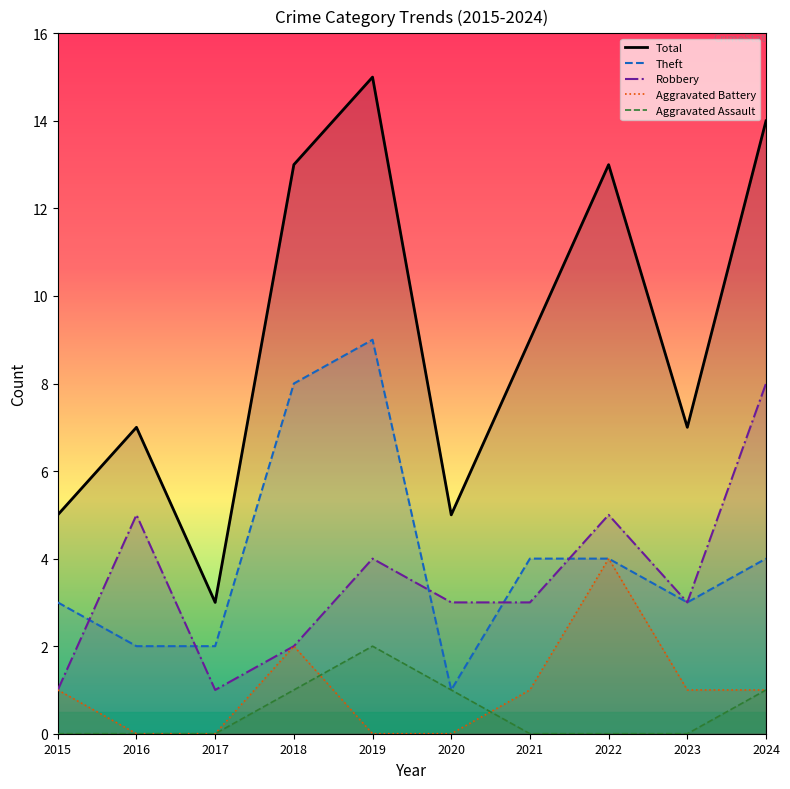

Rank the categories by Aggravated Assault value from highest to lowest.

2019, 2018, 2020, 2024, 2015, 2016, 2017, 2021, 2022, 2023